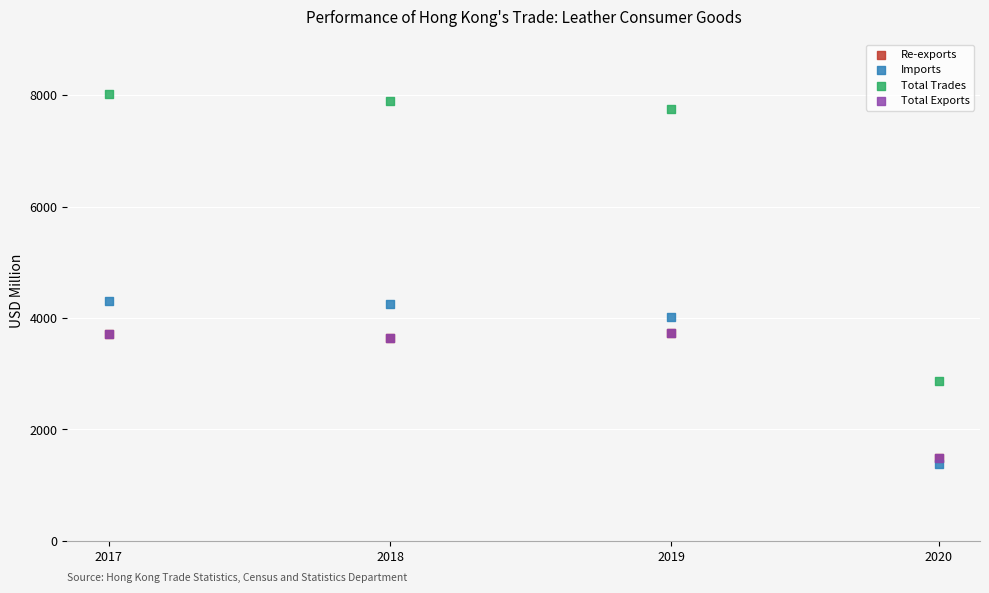

What are all the series names shown in the legend?

Re-exports, Imports, Total Trades, Total Exports